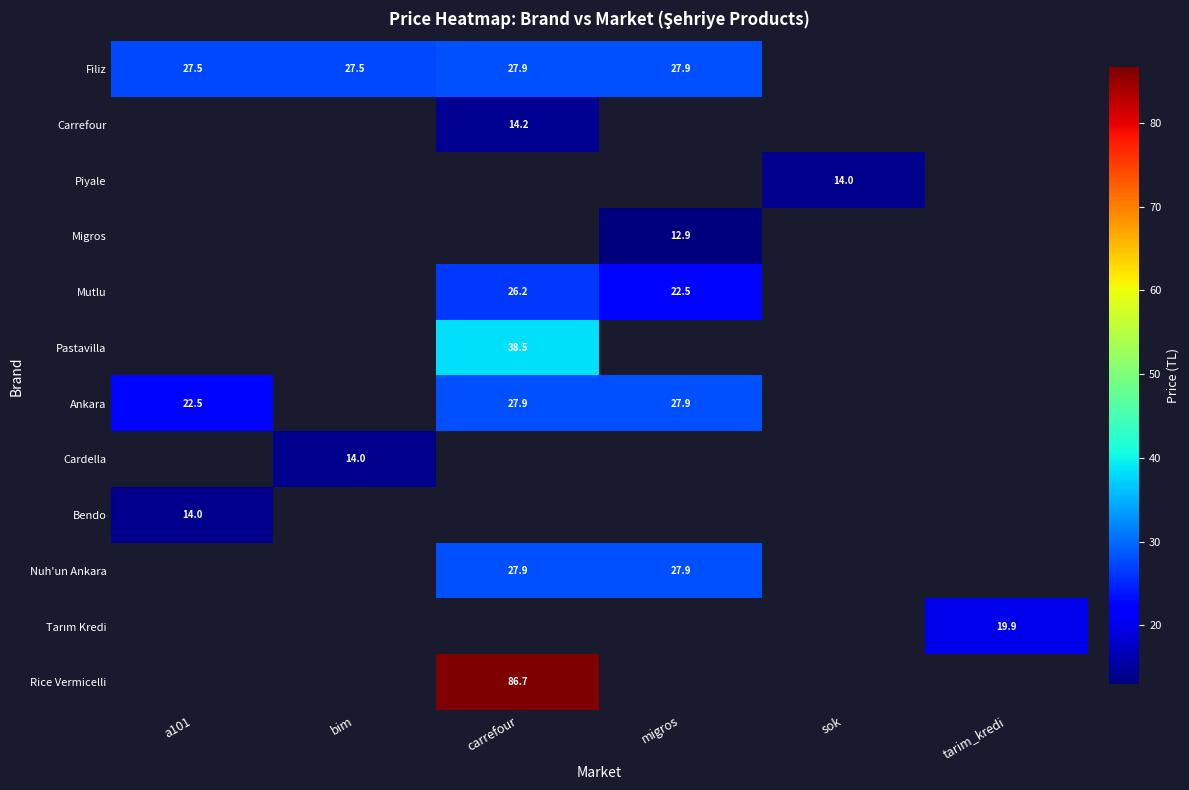

The value of Piyale at sok is 18.6. True or false?

False